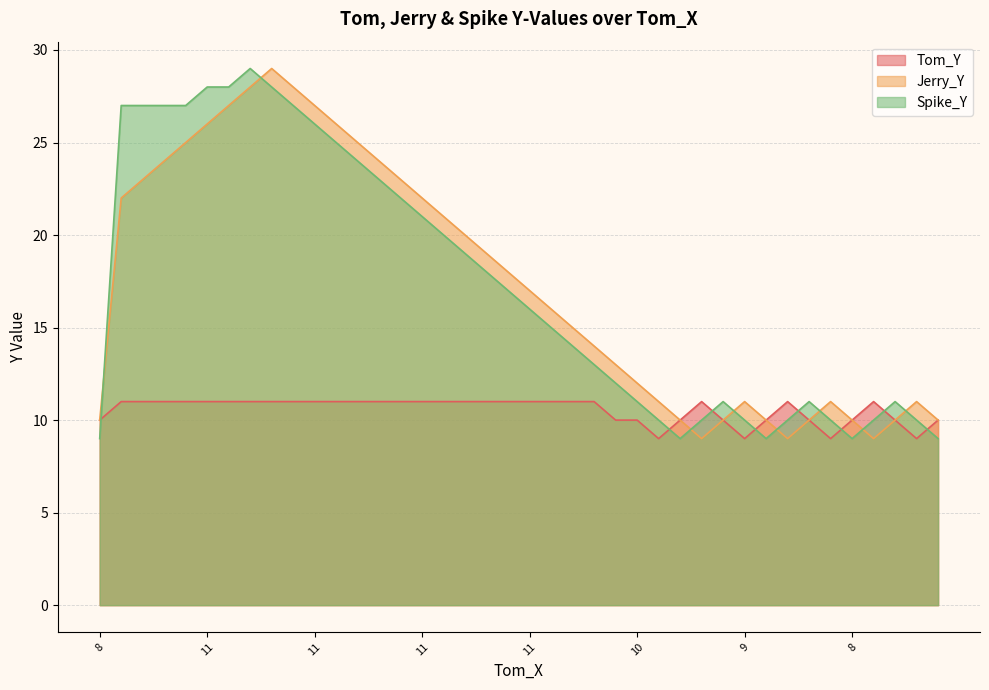

Where is the first local maximum for Tom_Y?

9